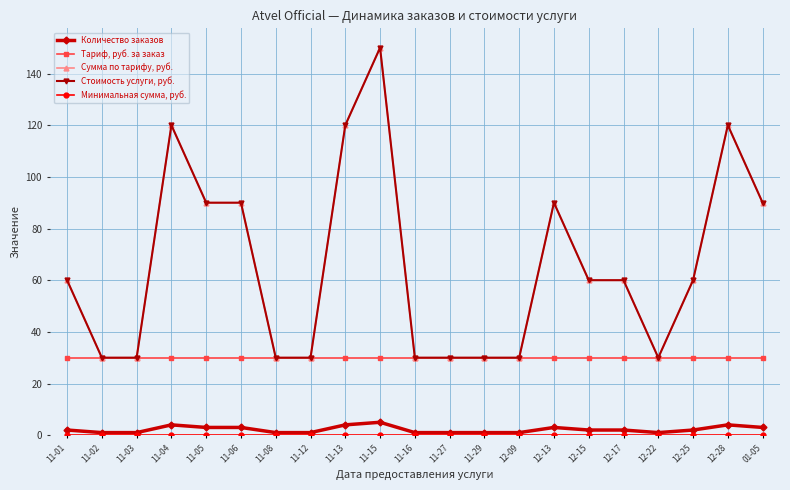

True or false: Минимальная сумма, руб. has more than 1 points higher than both neighbors.

False